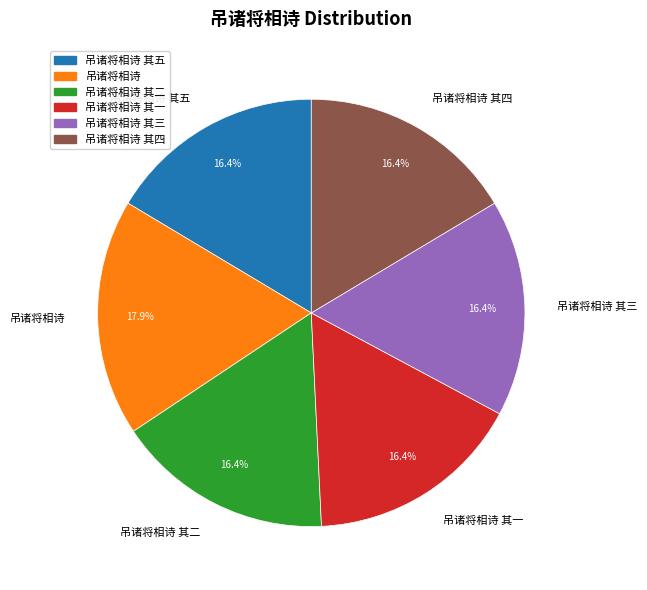

Is 吊诸将相诗 the majority of the pie?

No